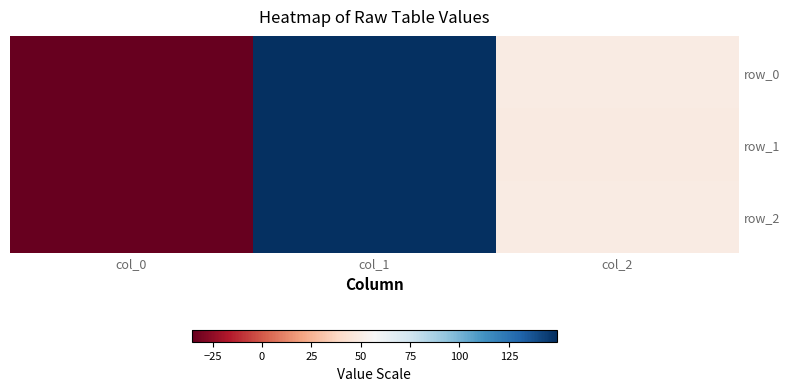

What is the minimum value for row_2?

-35.4